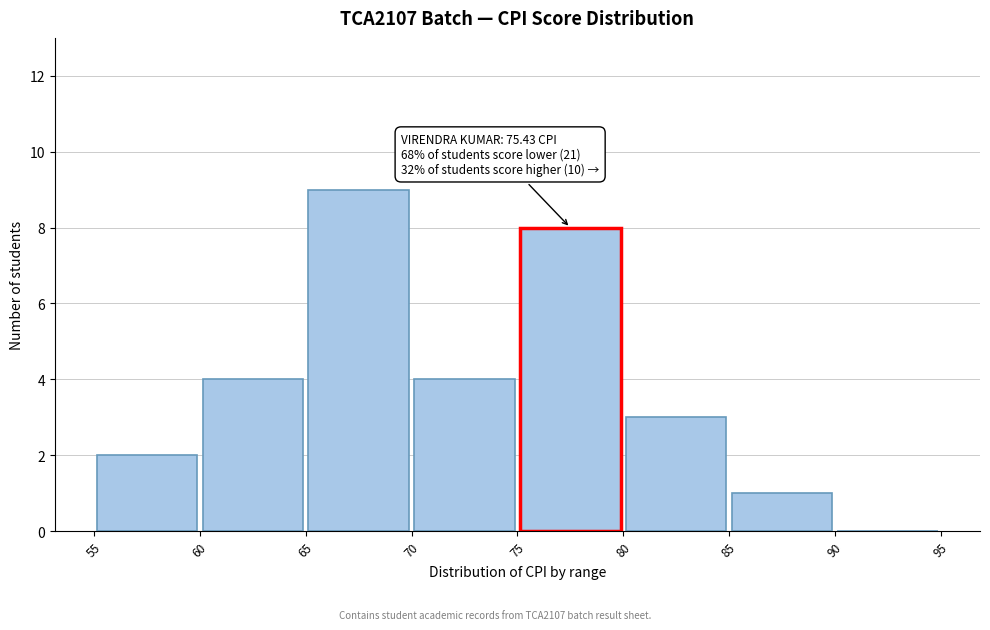

Over which range of the x-axis is the bar tallest?

65 to 70